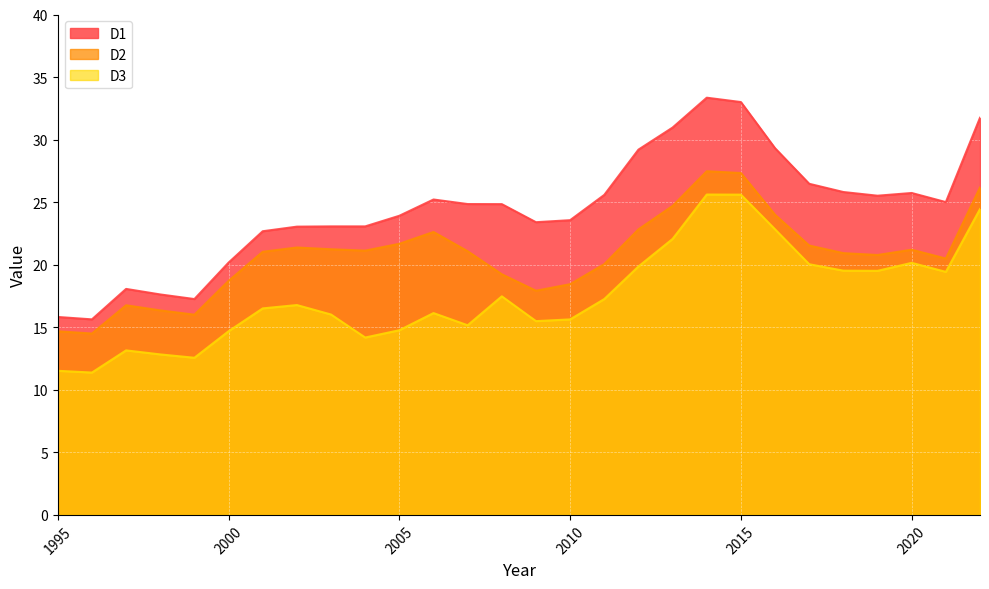

True or false: D2 has a value of 10.3 at 2002.

False